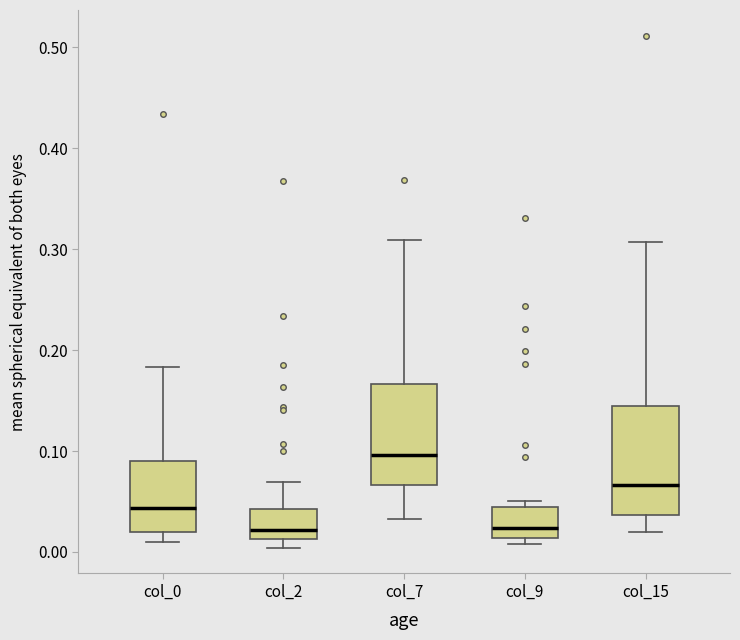

Reading left to right, transcribe this box plot: for each box, give where its median line is, the range the box spans, and where its two whiskers end, as read against the y-axis. The values are not printed on the chart, so give them approximately, as read against the axis.

col_0: median 0.04, box 0.02 to 0.09, whiskers 0.01 to 0.18
col_2: median 0.02, box 0.01 to 0.04, whiskers 0.00 to 0.07
col_7: median 0.10, box 0.07 to 0.17, whiskers 0.03 to 0.31
col_9: median 0.02, box 0.01 to 0.04, whiskers 0.01 (just below the box's lower edge) to 0.05
col_15: median 0.07, box 0.04 to 0.14, whiskers 0.02 to 0.31